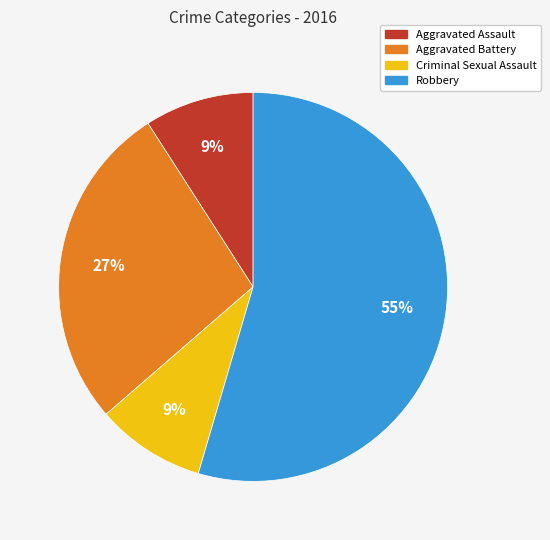

Which has a higher value, Criminal Sexual Assault or Aggravated Battery?

Aggravated Battery